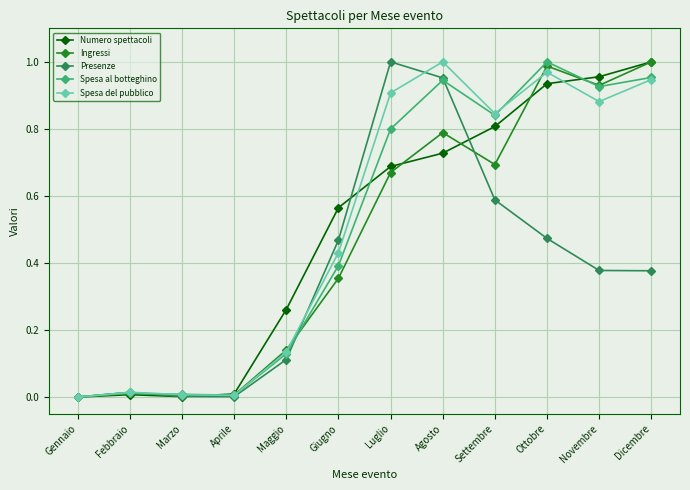

Which series has the largest total across all categories?

Spesa del pubblico